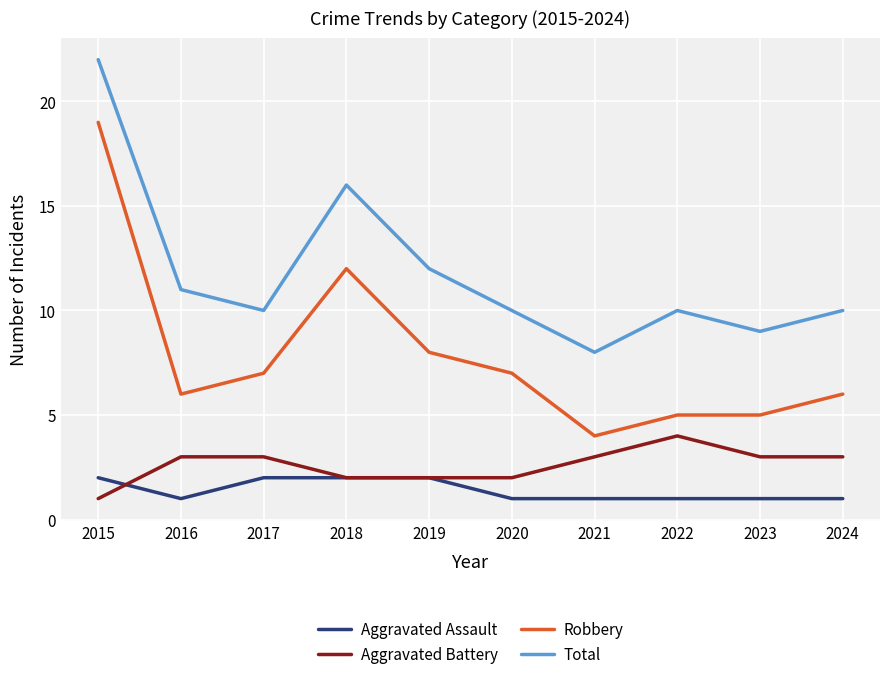

Which series has the widest spread of values?

Robbery